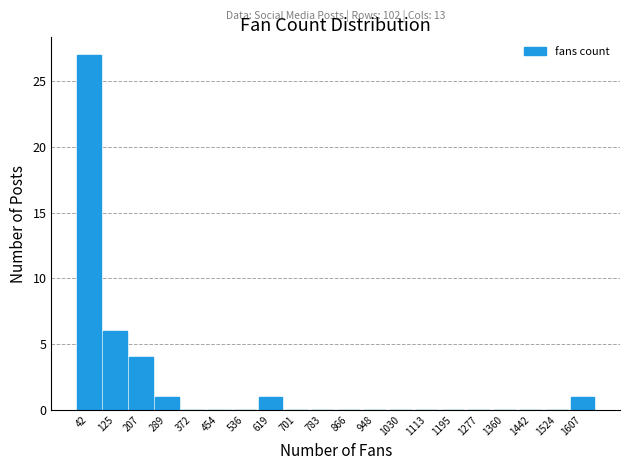

Over which range of the x-axis is the bar tallest?

0 to 80